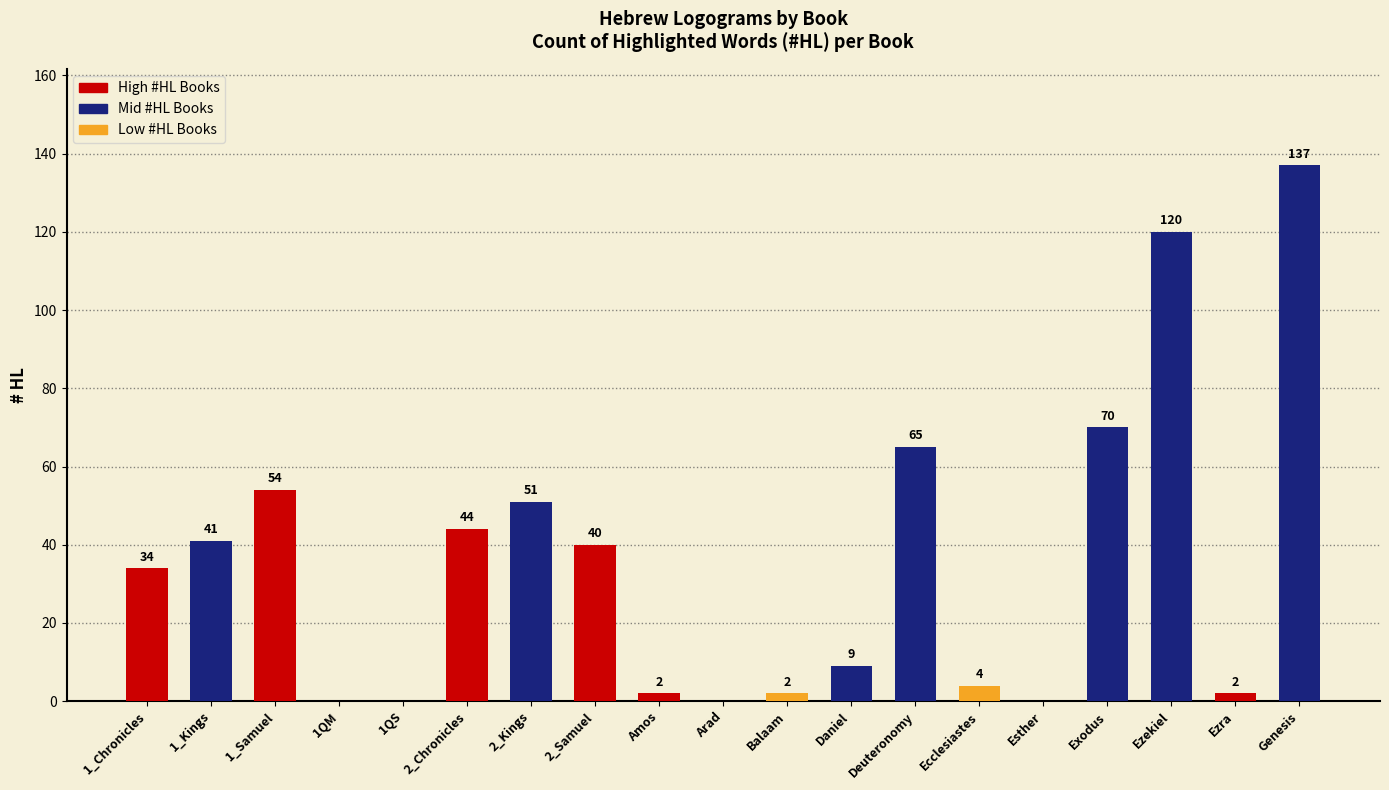

What is the difference between the values at Amos and Exodus?

68